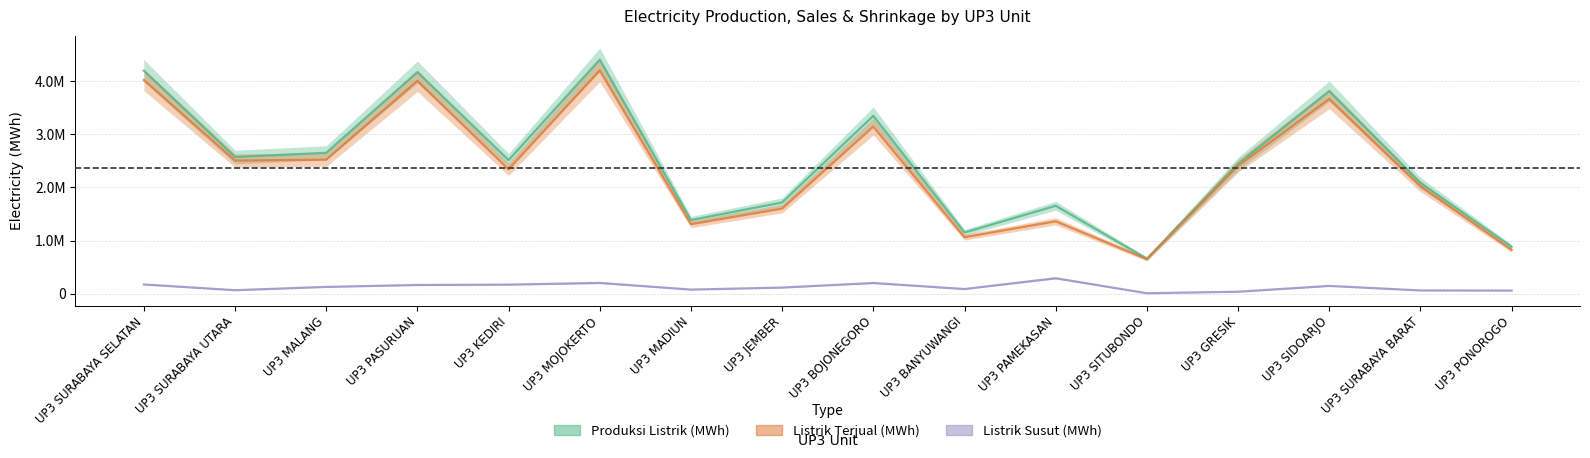

Is it true that Listrik Terjual (MWh) equals 211026 at UP3 SITUBONDO?

False